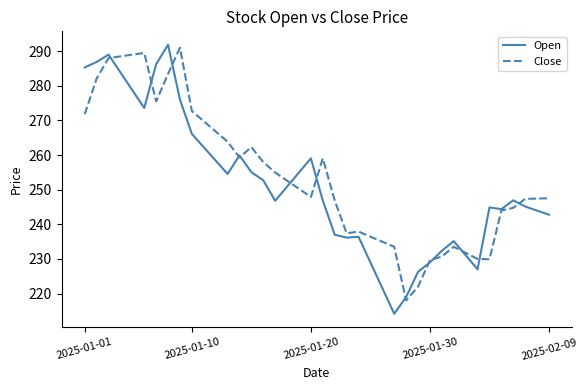

What is the maximum value for Close?

291.0